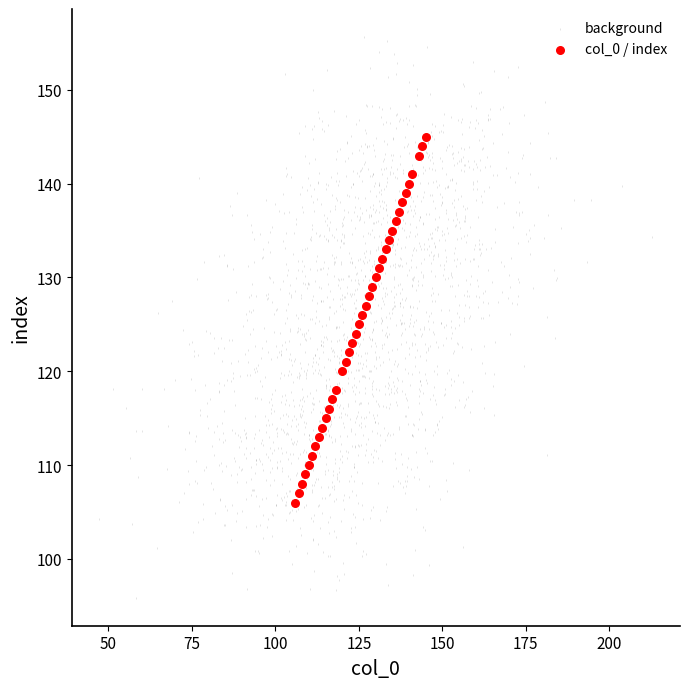

Which series contains the lowest Y value?

background